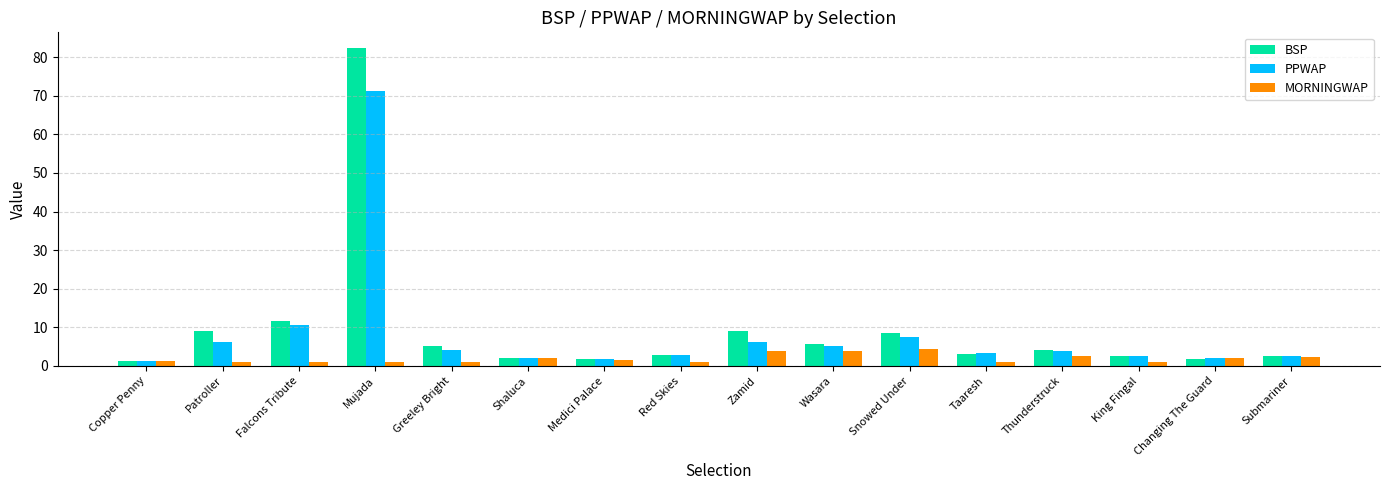

Where does the PPWAP series first go above 3?

Patroller